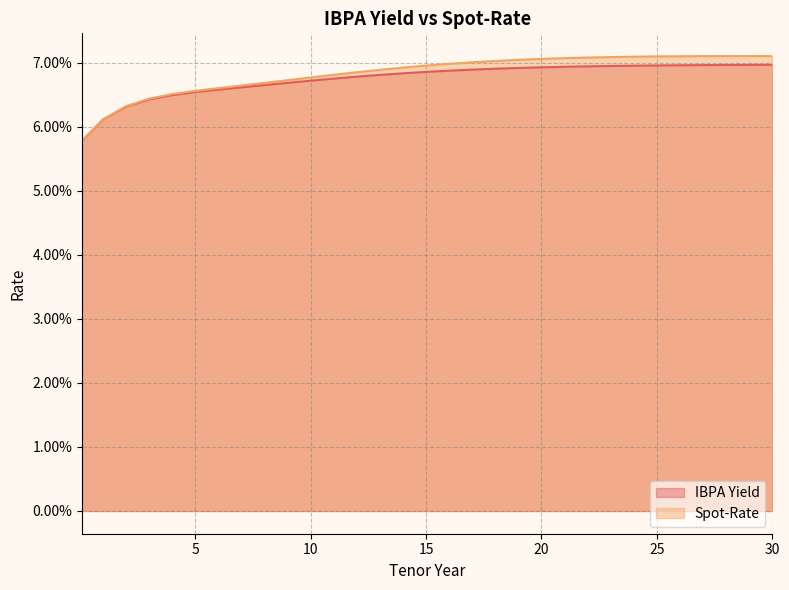

Does the chart have visible grid lines?

Yes